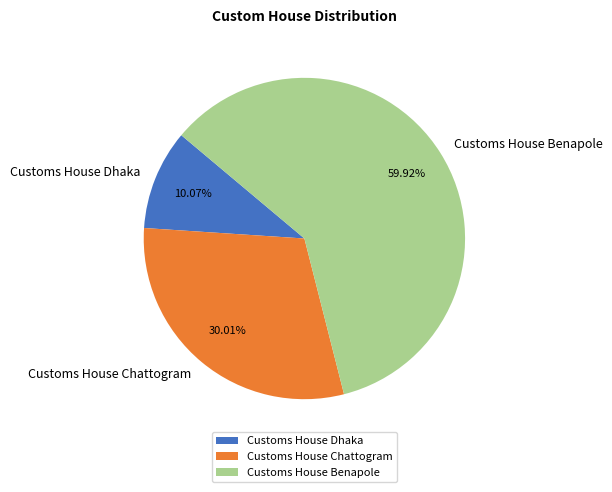

To the nearest percent, what is the difference between the Customs House Benapole and Customs House Chattogram slice percentages?

30%